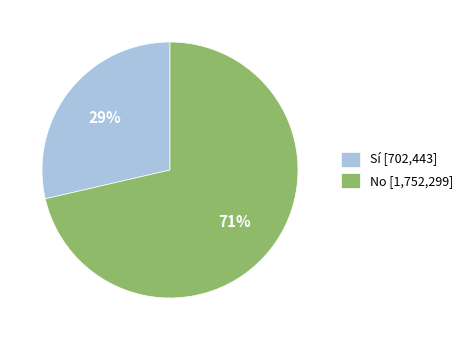

To the nearest percent, what portion does Sí represent?

29%